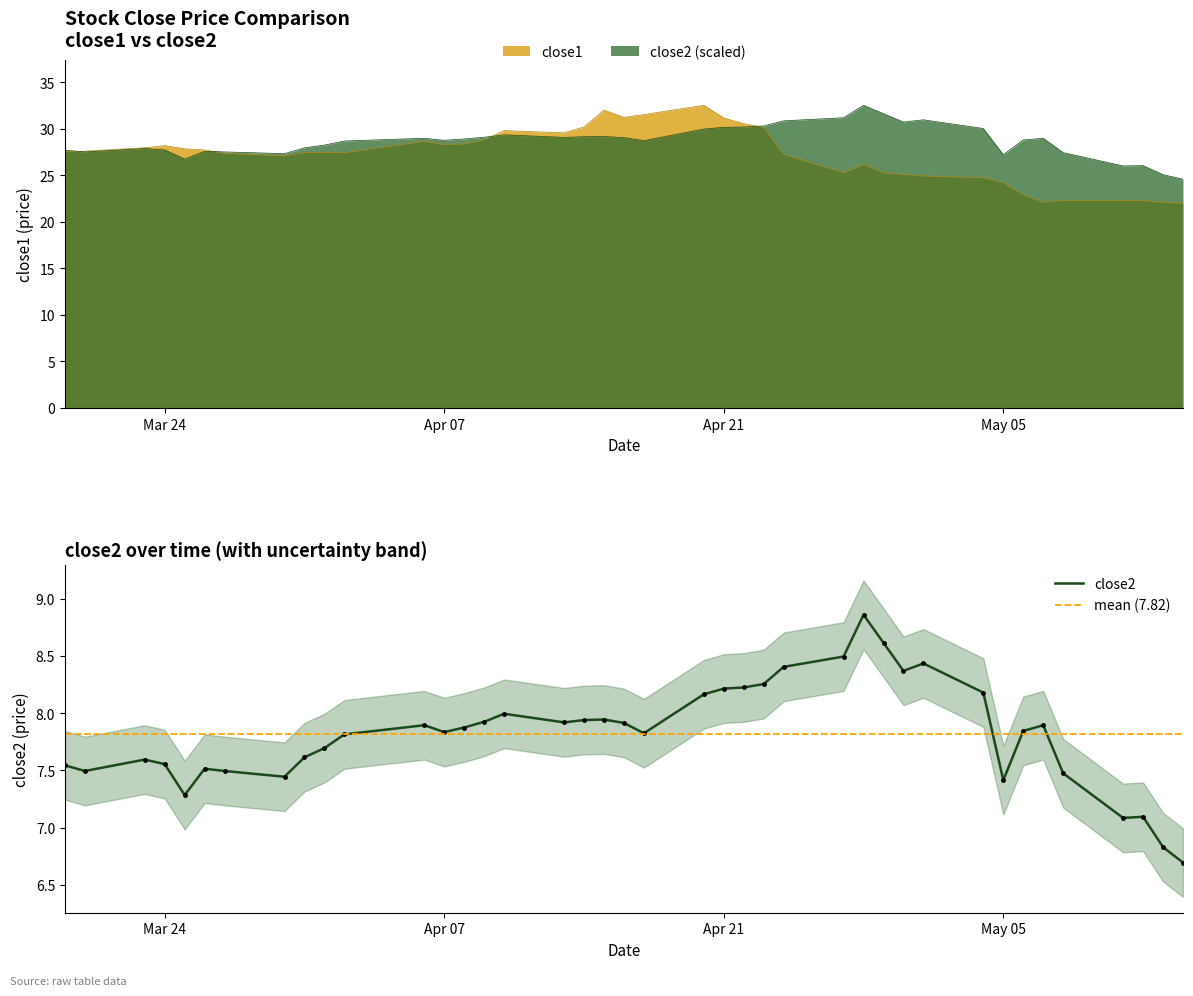

True or false: close1 and close2 intersect in this chart.

True